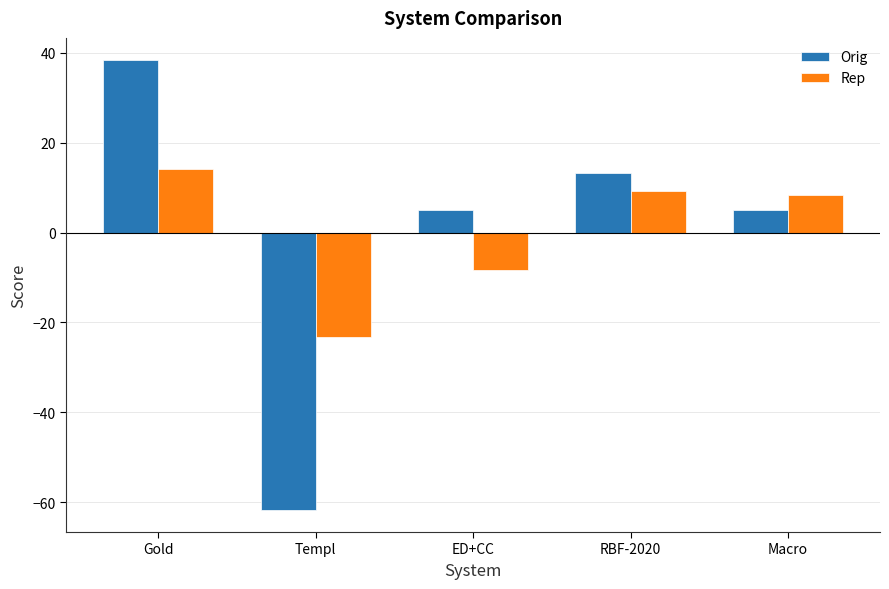

What is the label of the 4th bar from the left?

RBF-2020